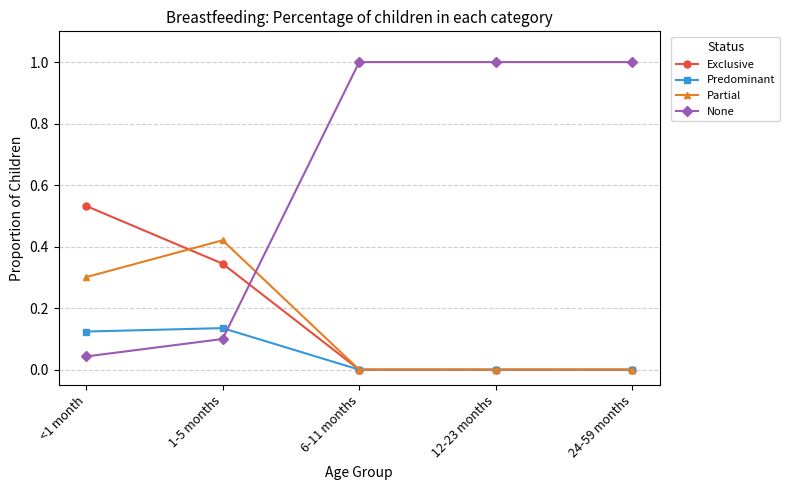

Is this an area chart (filled region under the line)?

No